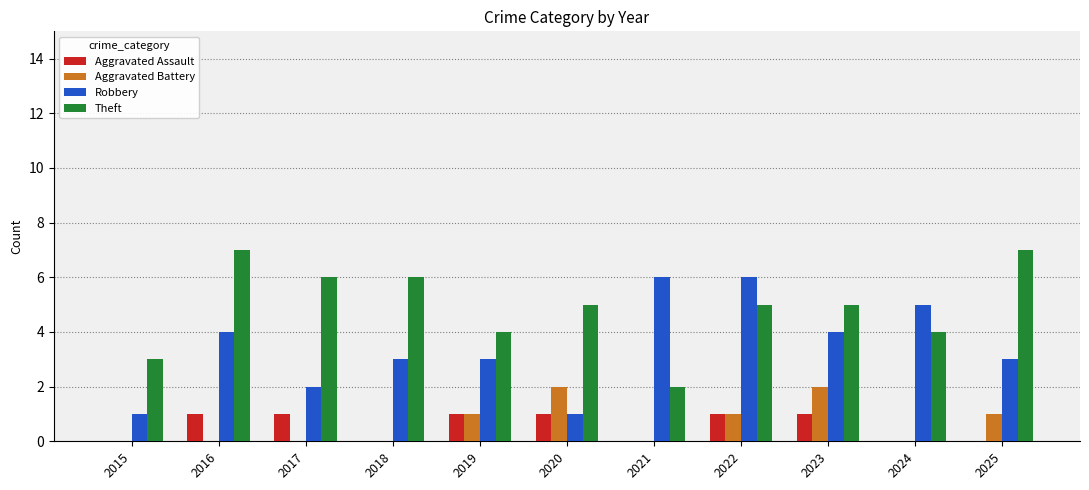

What is the greatest value displayed?

7